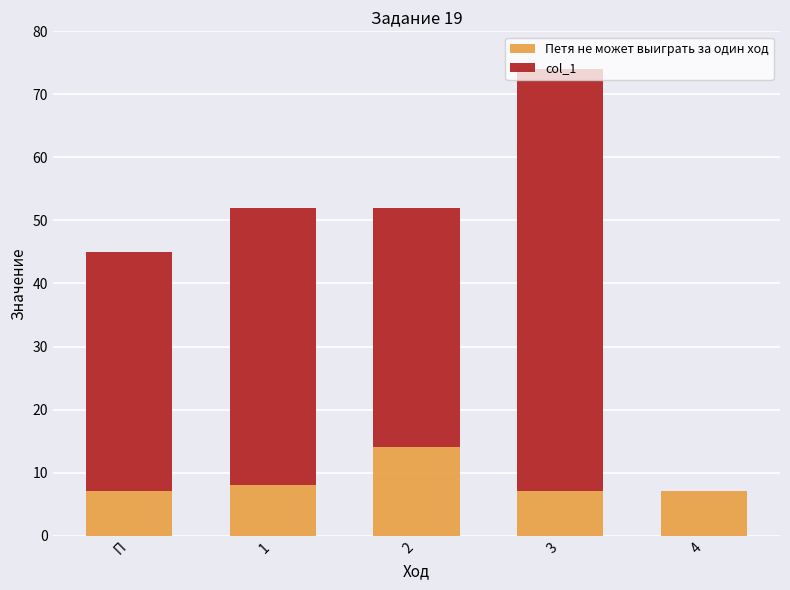

How many series are shown in this chart?

2